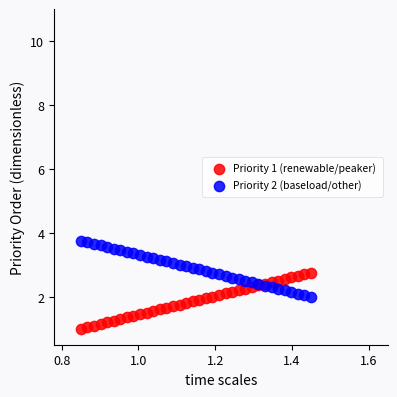

Which series contains the highest Y value?

Priority 2 (baseload/other)